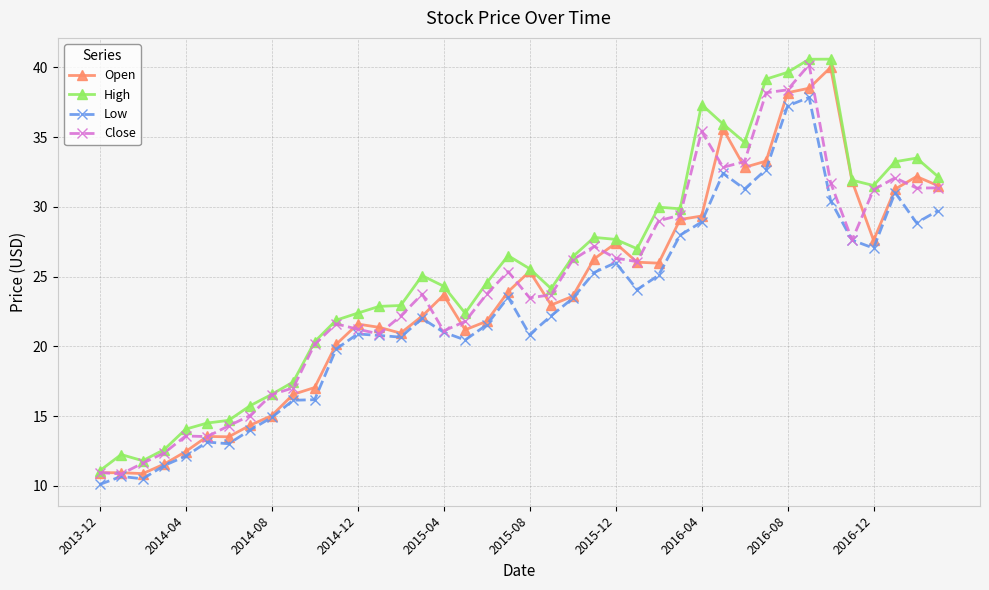

True or false: Close has more than 1 interior local peaks.

True